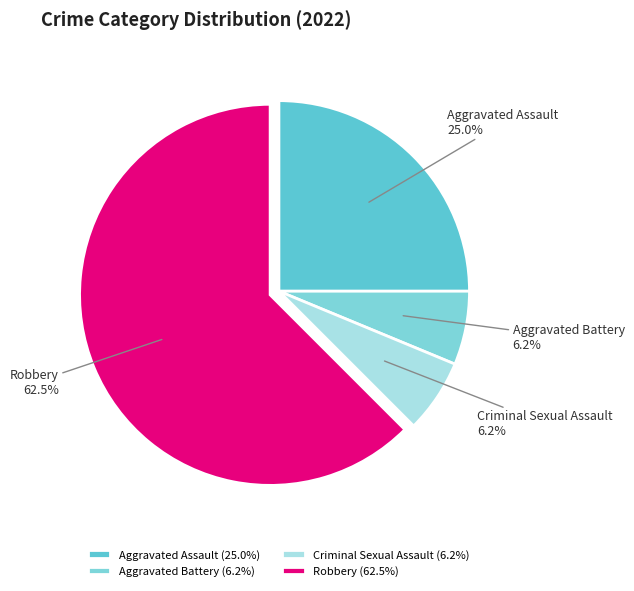

To the nearest percent, what percentage of the pie is Aggravated Battery?

6%